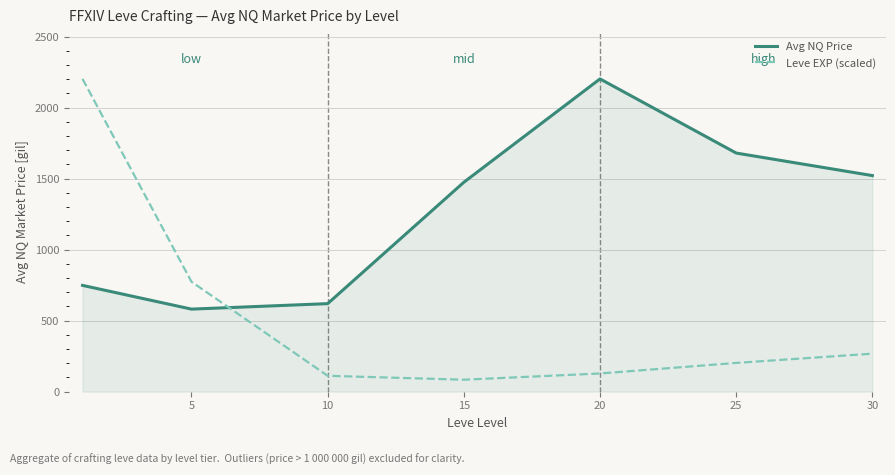

After their last crossing, which series has the higher values: Leve EXP (scaled) or Avg NQ Price?

Avg NQ Price